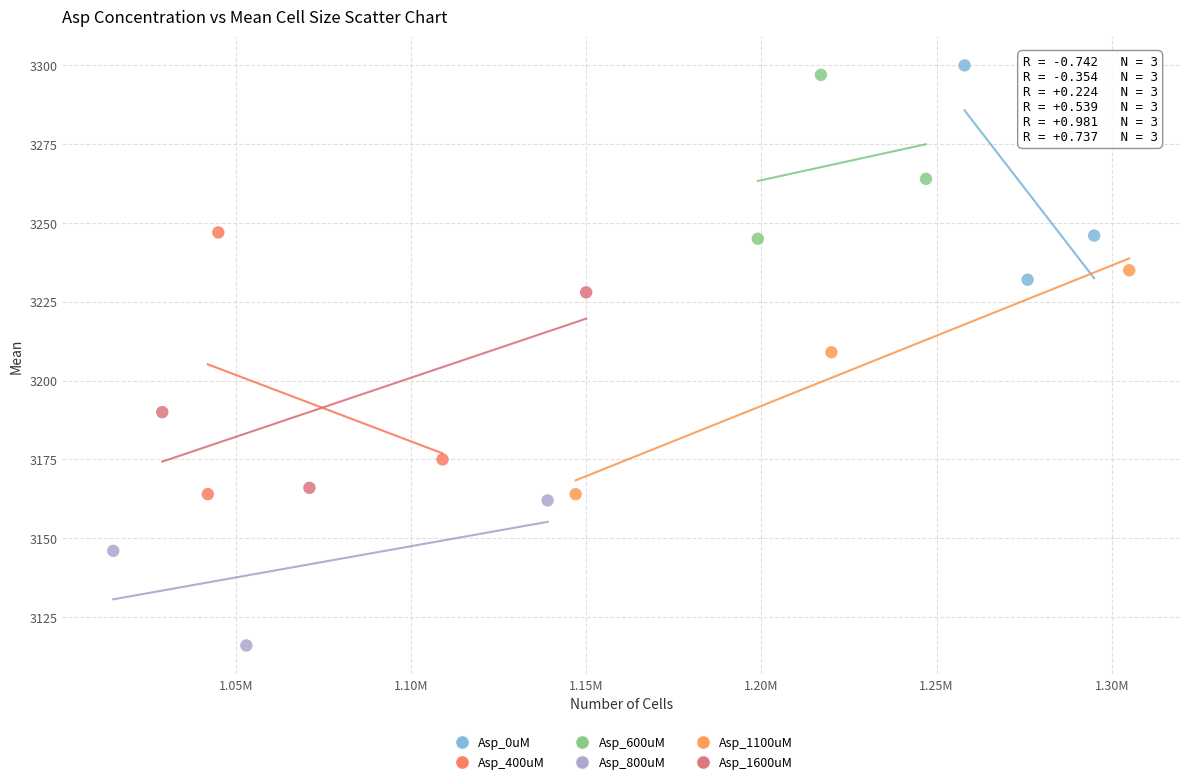

Which series reaches the maximum Y coordinate?

Asp_0uM